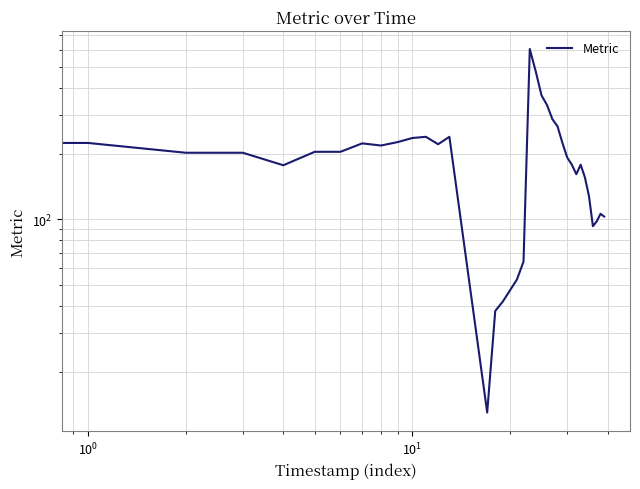

Is it true that the value at 8 is 218?

True